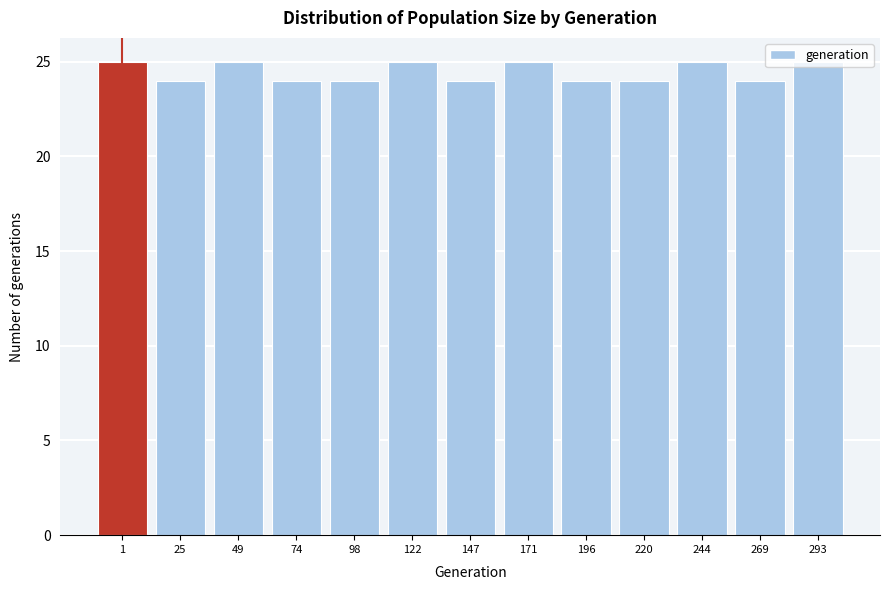

What is the smallest value displayed?

24